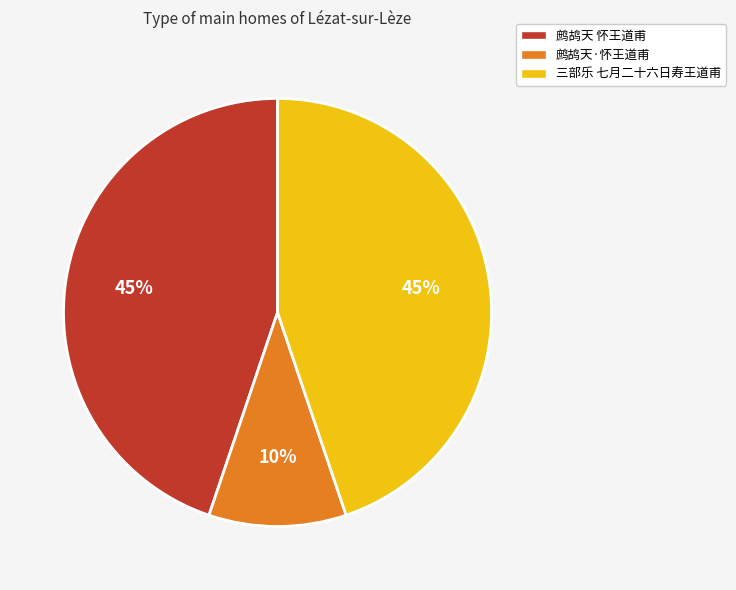

Is it true that 三部乐 七月二十六日寿王道甫 is 45% of the pie?

True